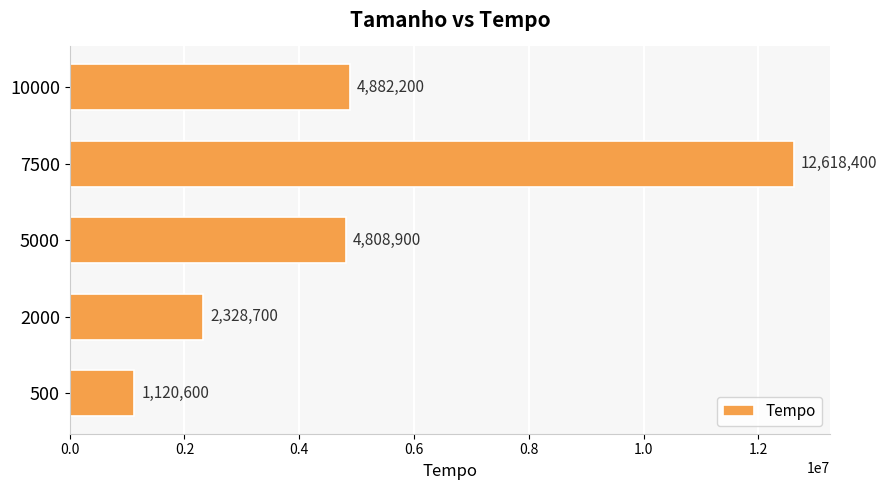

Does the chart contain any negative values?

No